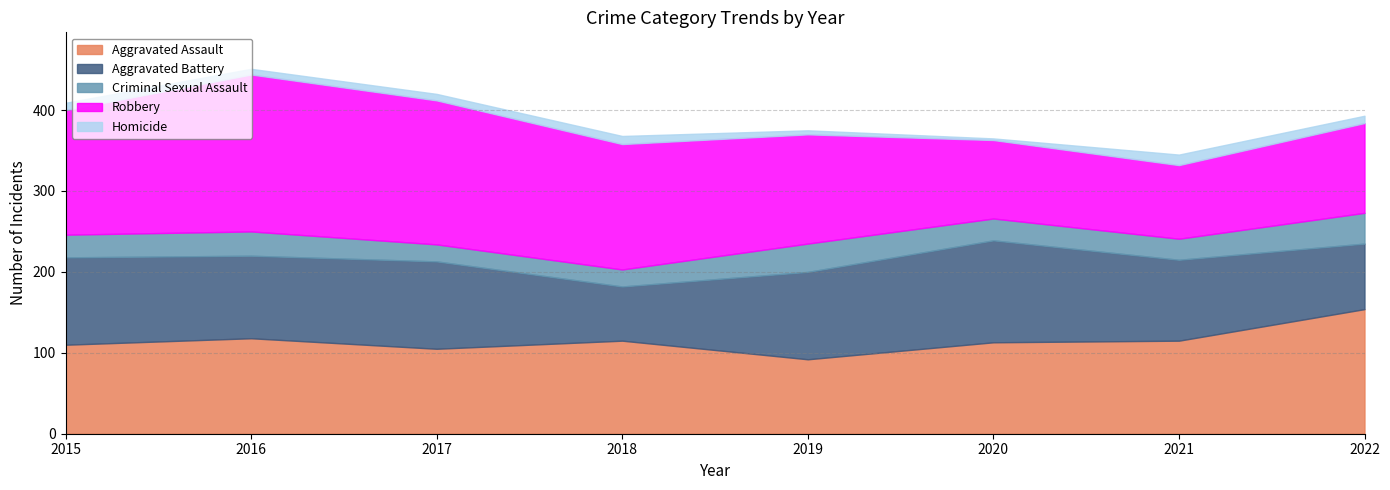

How many lines are shown in the chart?

5